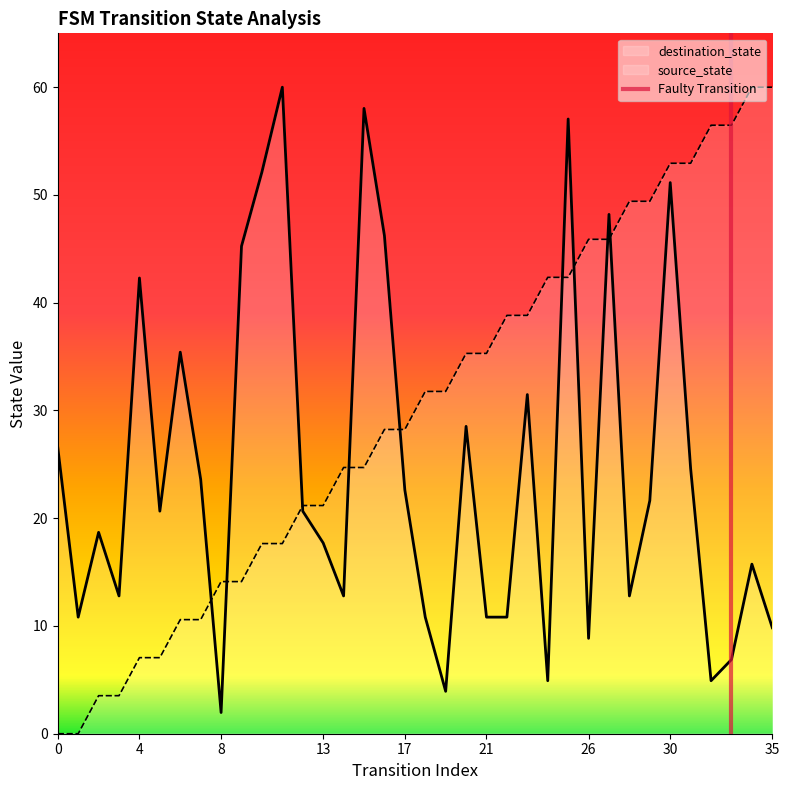

What is the maximum value for source_state?

60.0